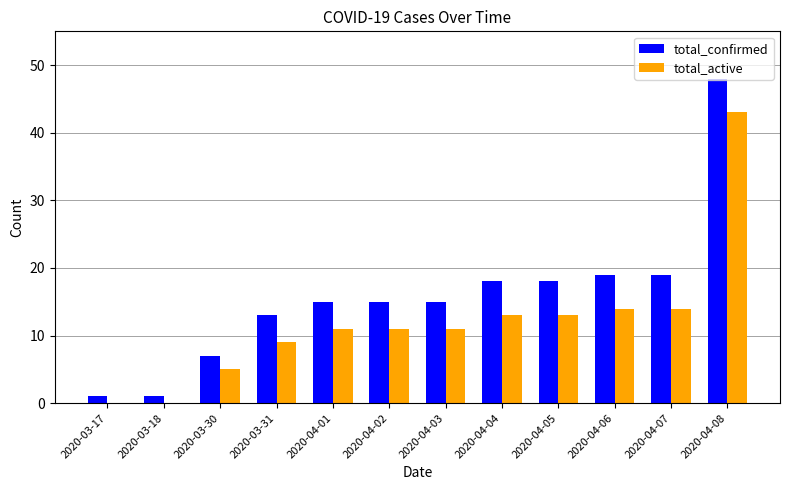

Does the chart contain stacked bars?

No